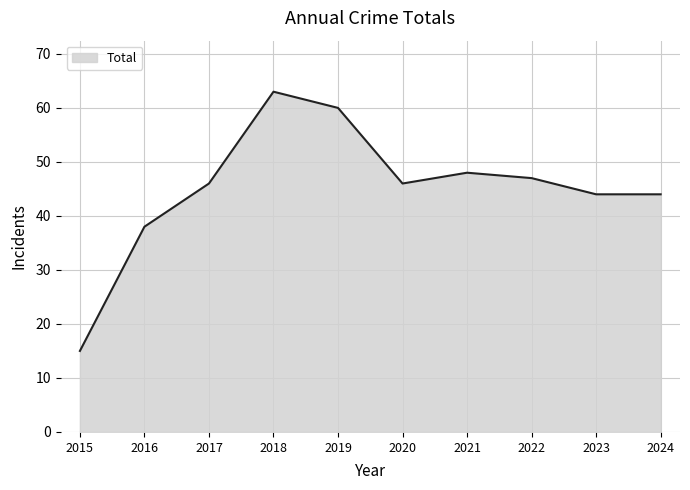

At which category does the chart reach its peak across all series?

2018